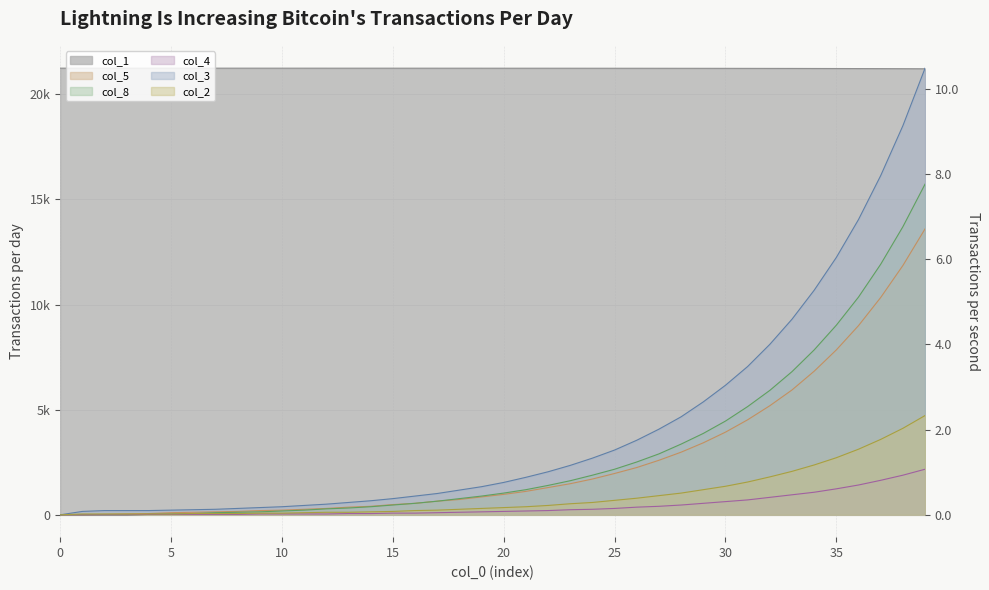

What is the maximum value for col_1?

21246.0